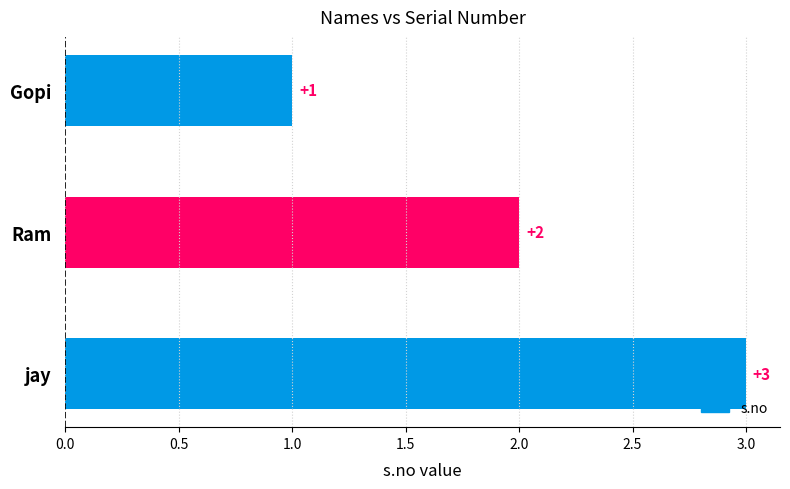

The chart shows a value of 3 at jay. True or false?

True